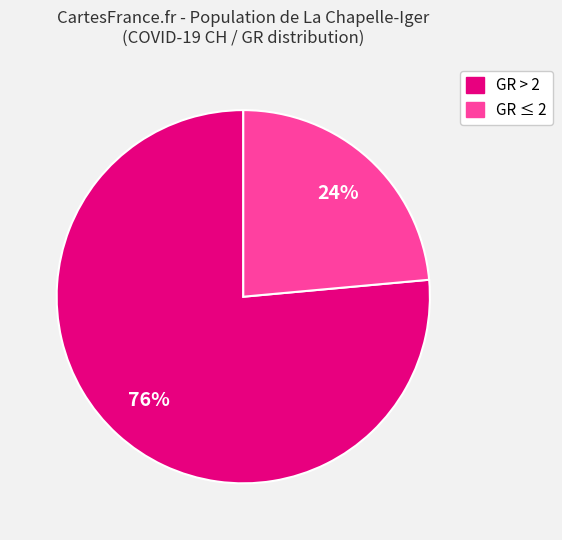

Combined, do GR ≤ 2 and GR > 2 account for over 50%?

Yes